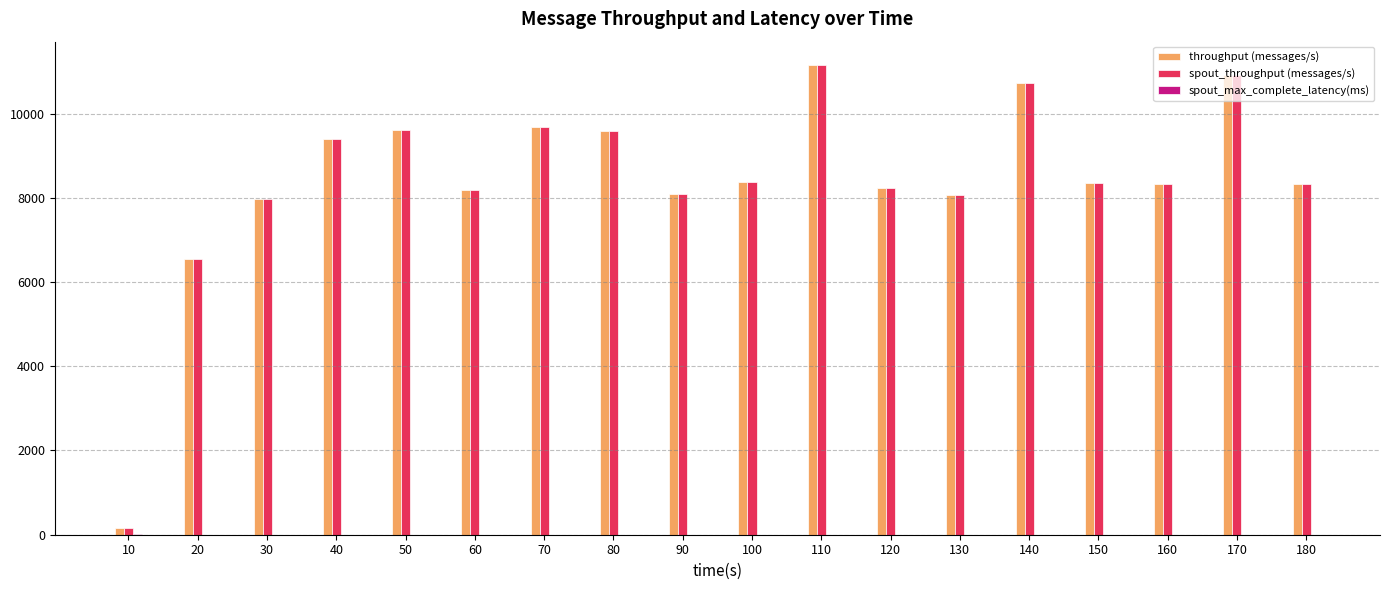

Is the value of spout_throughput (messages/s) at 120 greater than the value of throughput (messages/s) at 20?

Yes